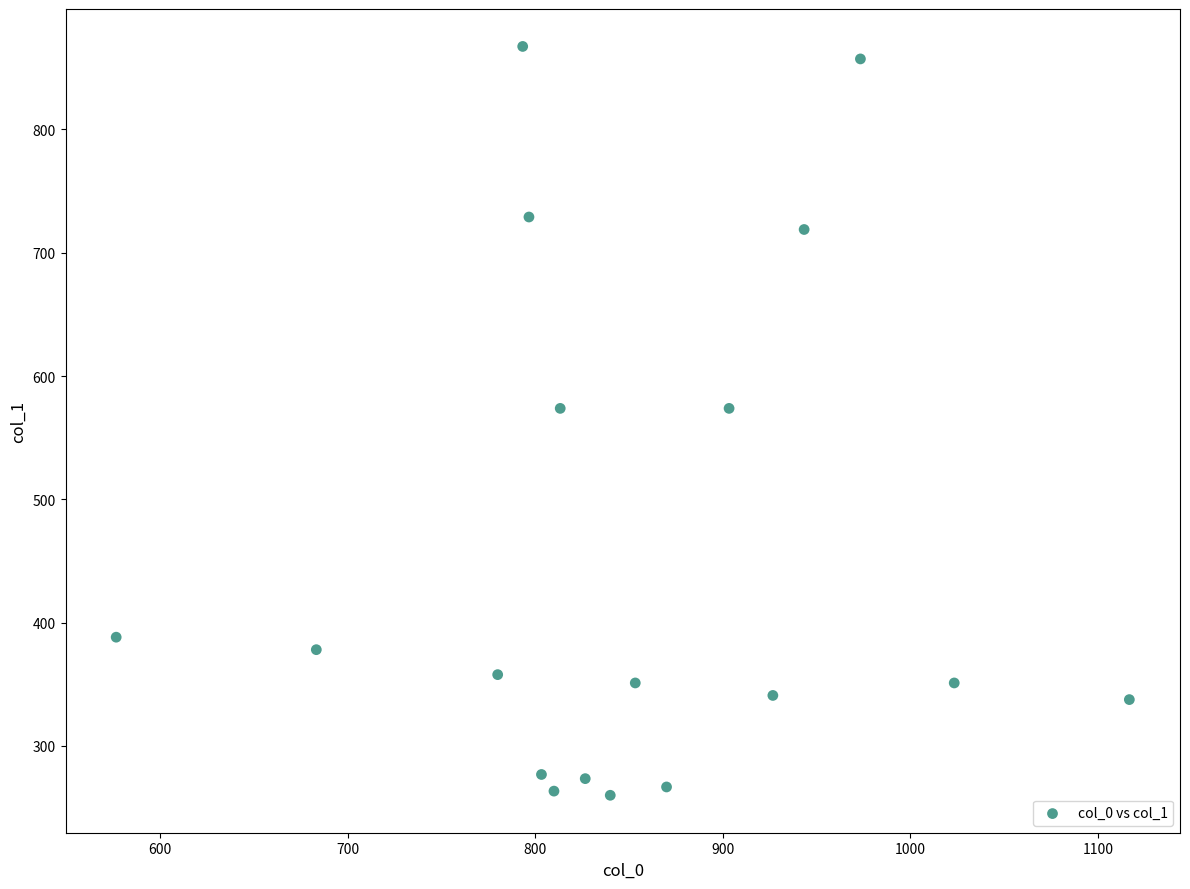

What is the range of Y values (max minus min)?

607.5